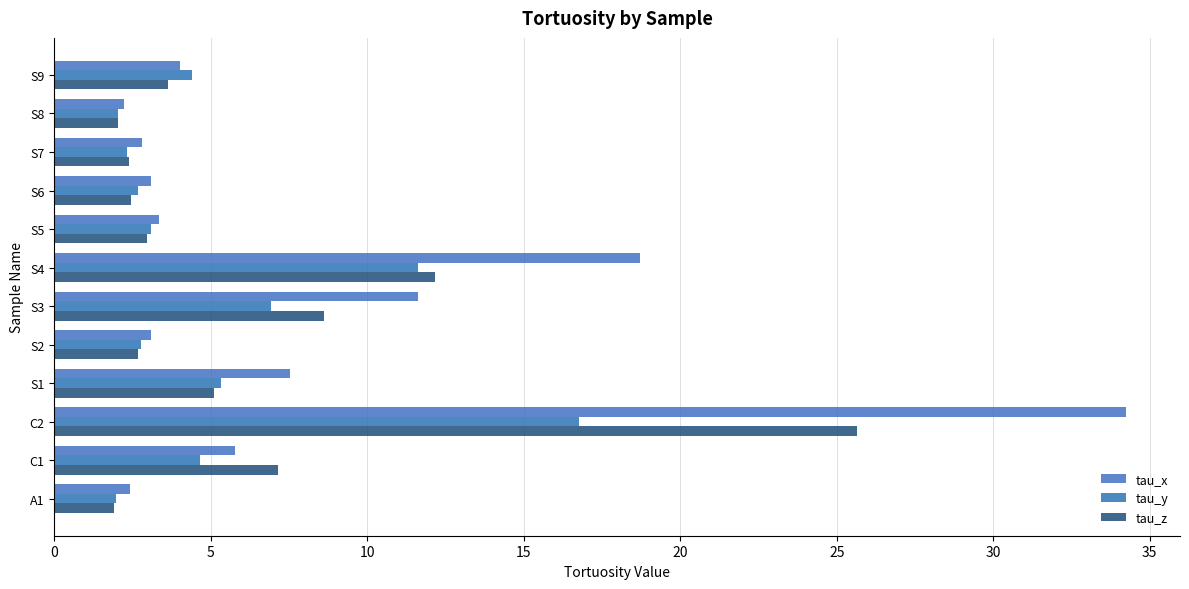

How many series are shown in this chart?

3